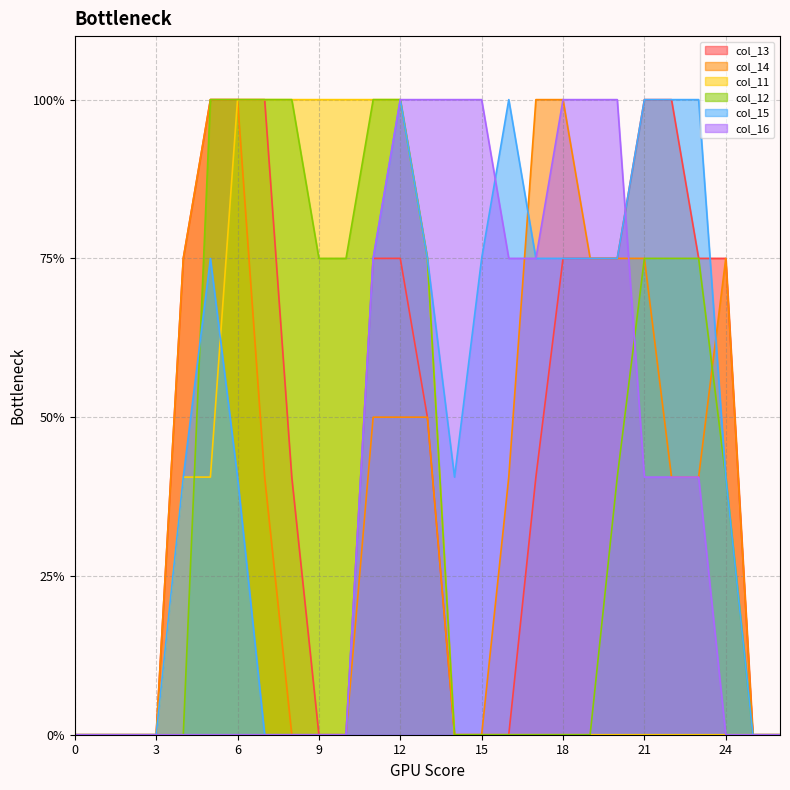

What is the sum of all col_12 values?

22.6